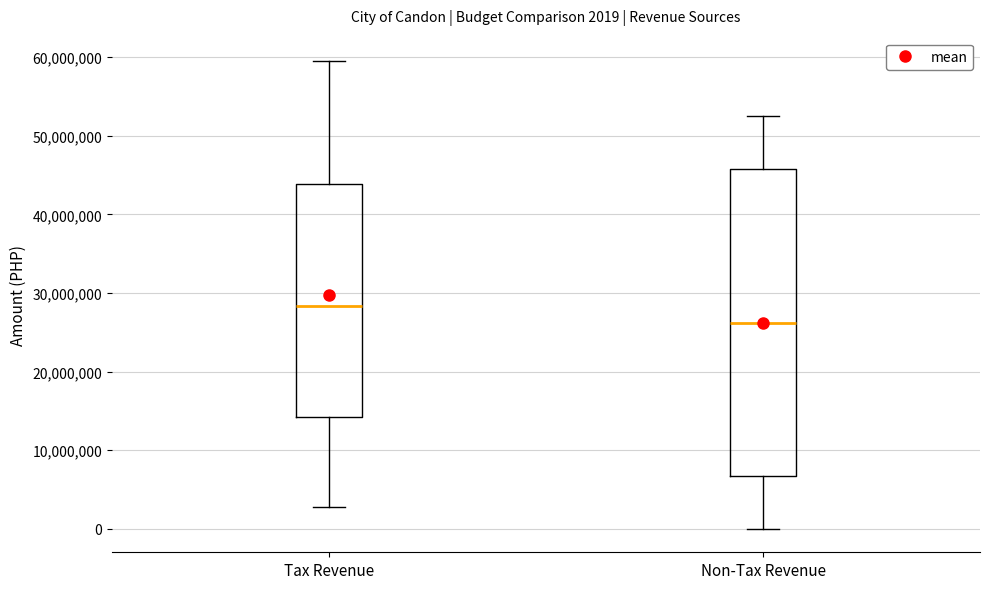

Which box has the highest median line?

Tax Revenue